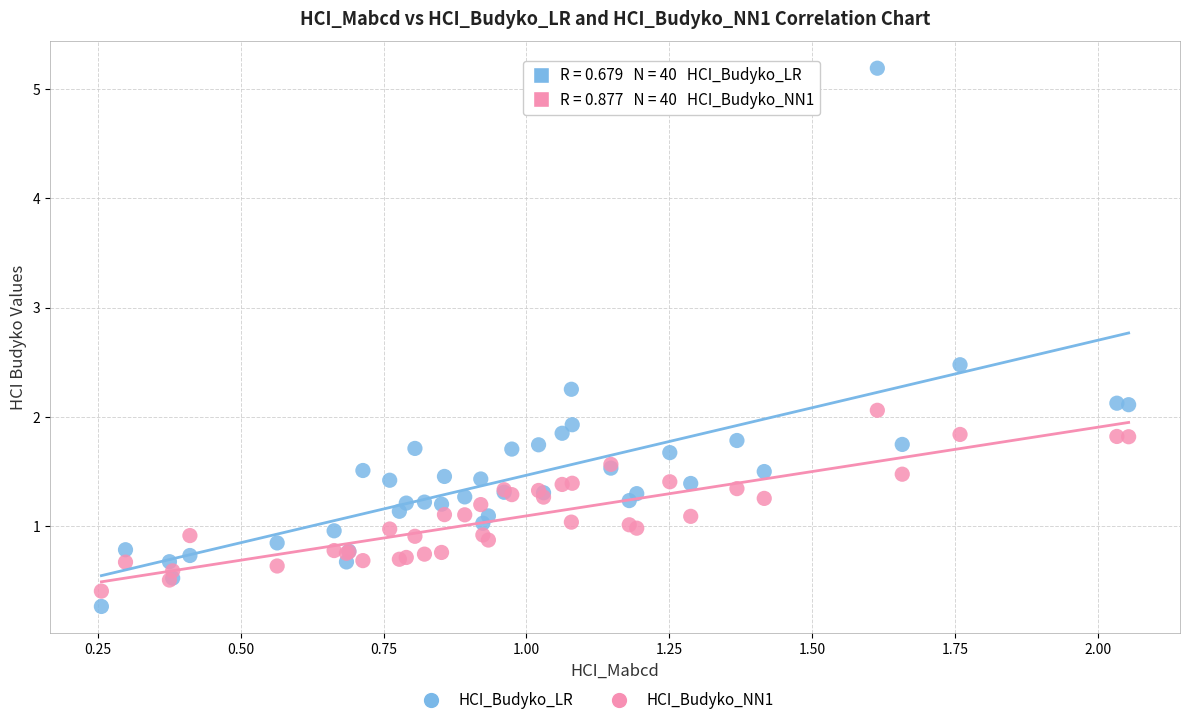

Which series contains the highest Y value?

HCI_Budyko_LR